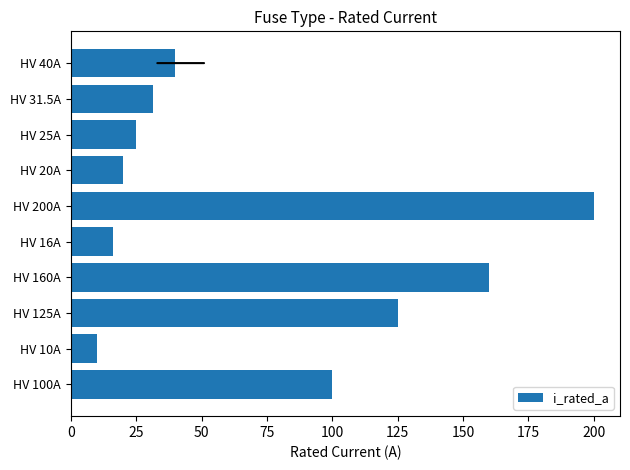

Reading bottom to top, extract all data points from this chart.

HV 100A=100.0	HV 10A=10.0	HV 125A=125.0	HV 160A=160.0	HV 16A=16.0	HV 200A=200.0	HV 20A=20.0	HV 25A=25.0	HV 31.5A=31.5	HV 40A=40.0